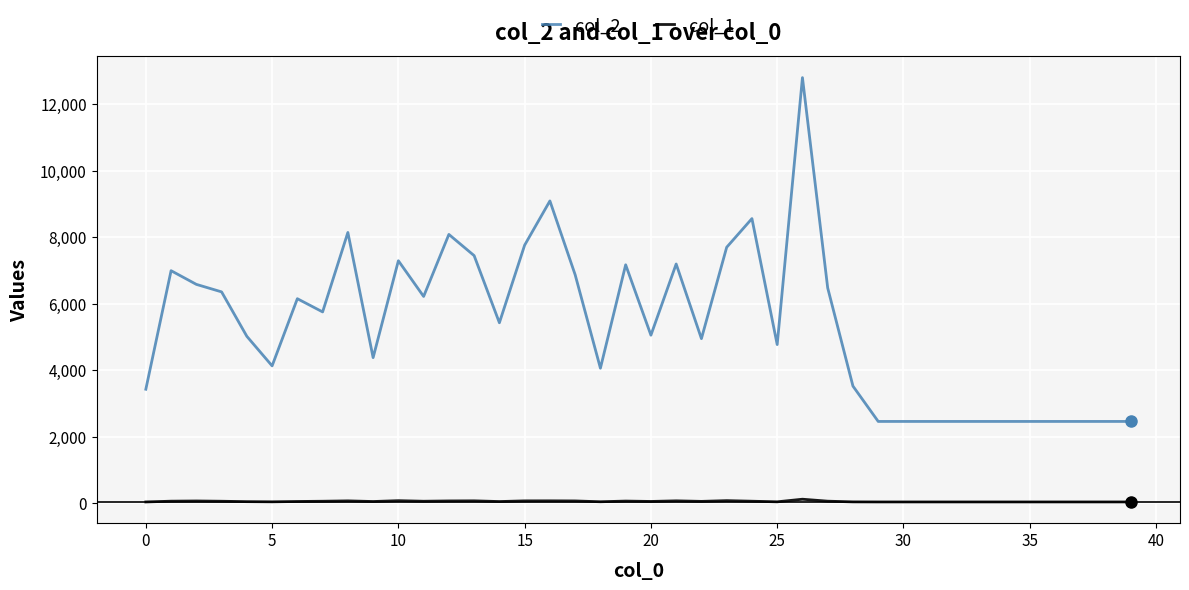

Which series has the largest total across all categories?

col_2